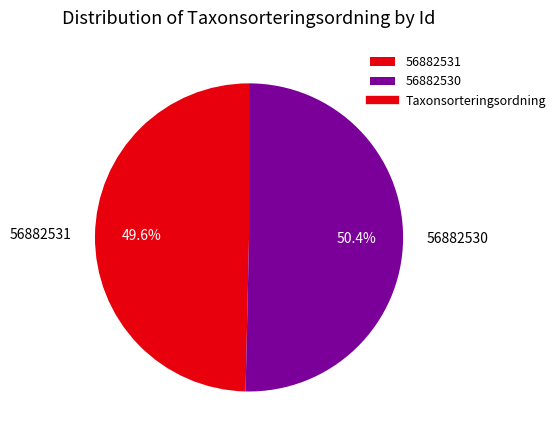

Which slice is the smallest?

56882531